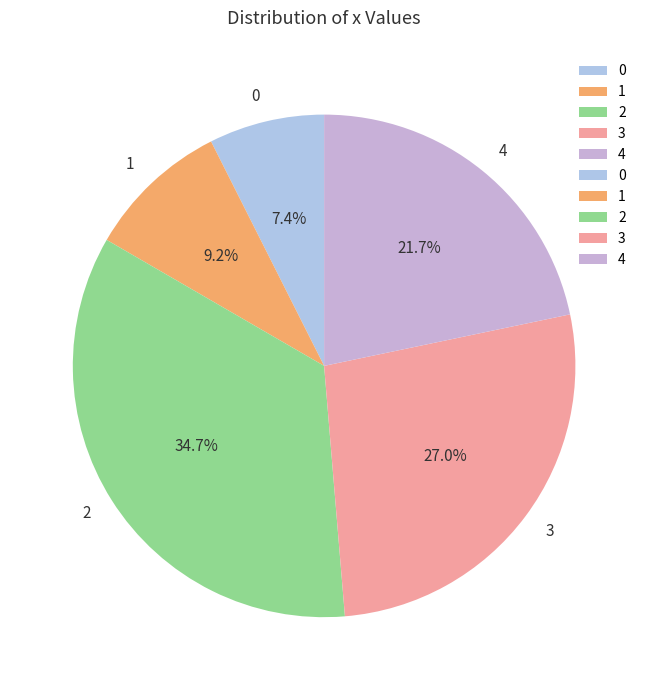

To the nearest percent, what is the combined percentage of 1 and 0?

17%